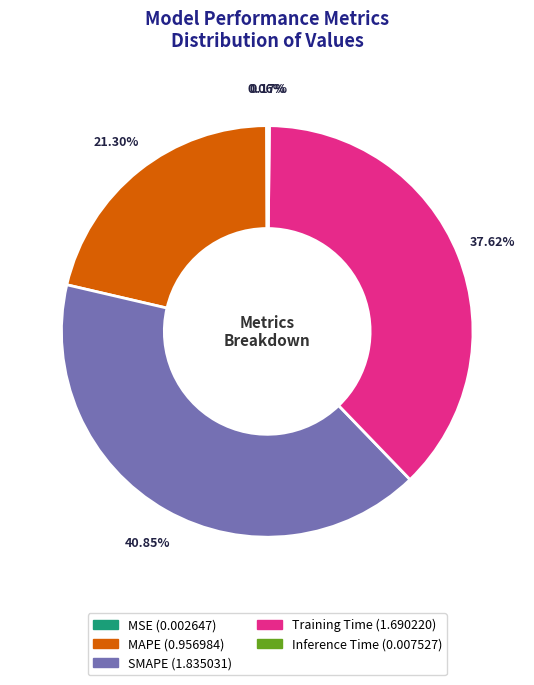

To the nearest percent, what is the average slice percentage?

20%